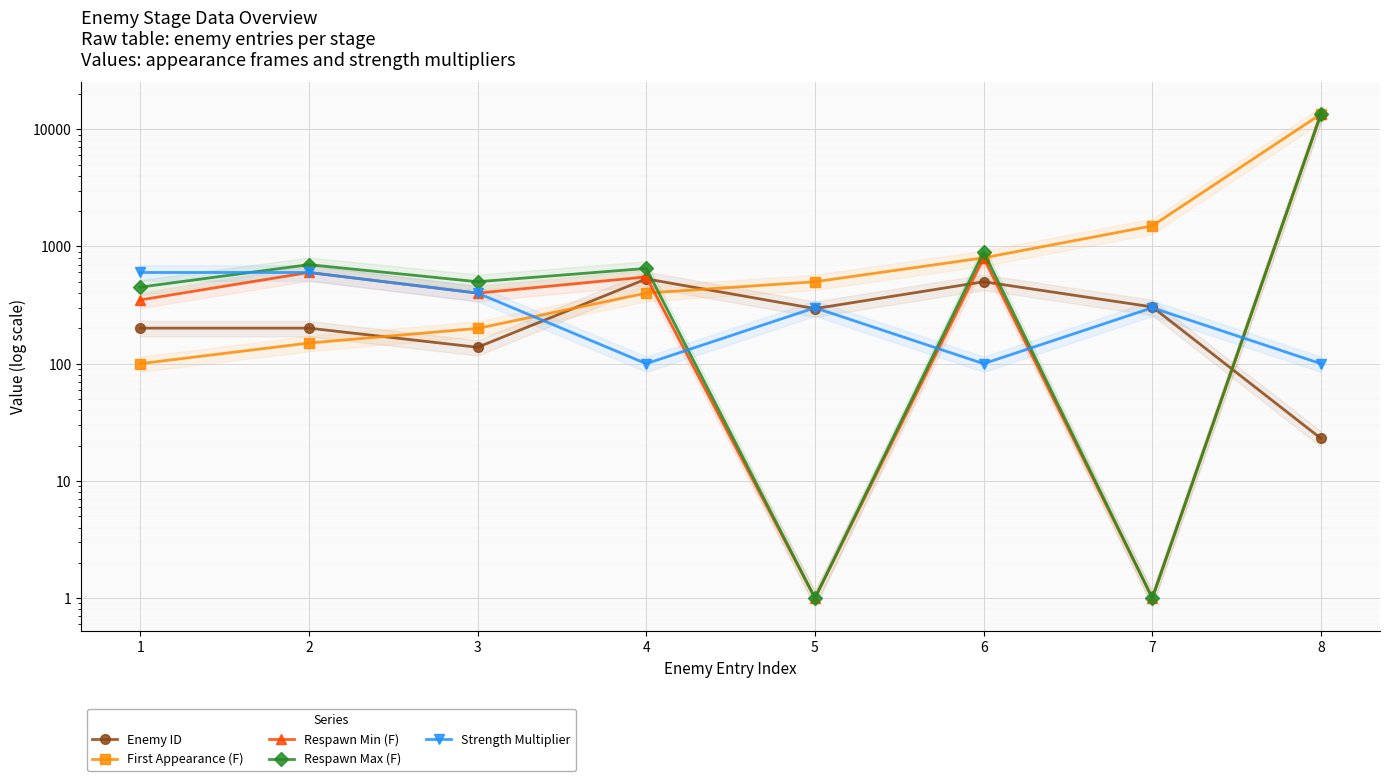

Reading left to right, list all the values displayed in this chart.

Enemy ID: 1=201	2=201	3=138	4=529	5=295	6=500	7=305	8=23
First Appearance (F): 1=100	2=150	3=200	4=400	5=500	6=800	7=1500	8=13500
Respawn Min (F): 1=350	2=600	3=400	4=550	5=1	6=800	7=1	8=13500
Respawn Max (F): 1=450	2=700	3=500	4=650	5=1	6=900	7=1	8=13500
Strength Multiplier: 1=600	2=600	3=400	4=100	5=300	6=100	7=300	8=100